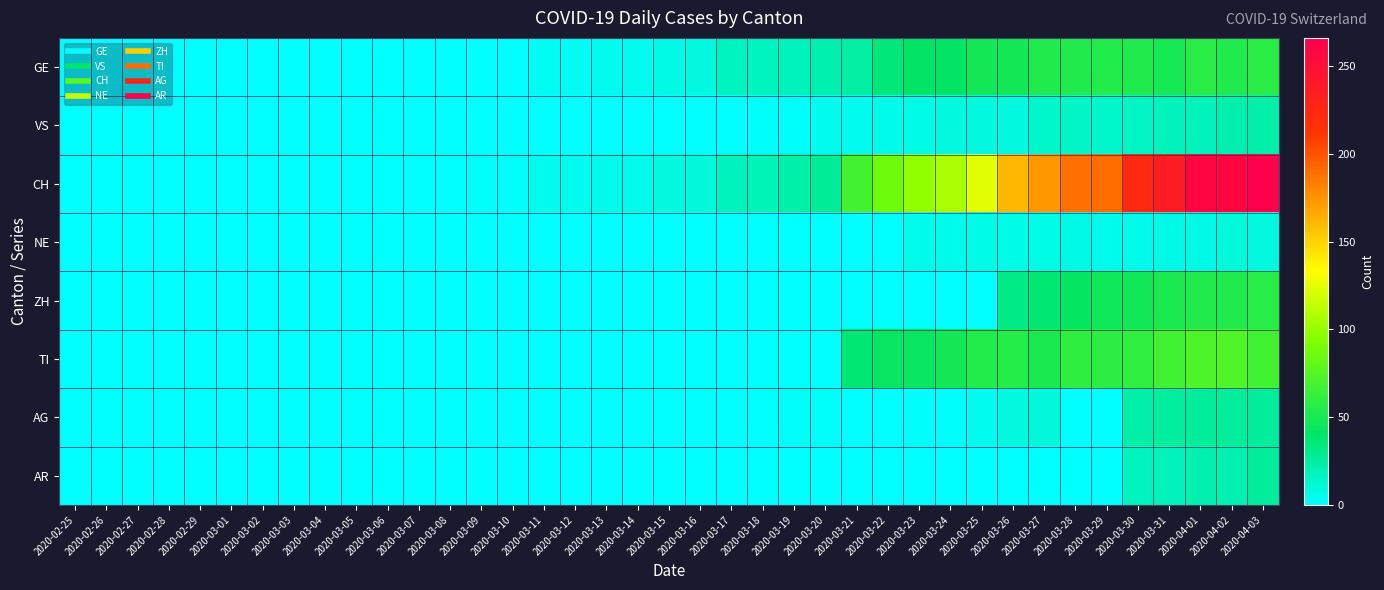

Which label corresponds to the largest value in the chart?

2020-04-03